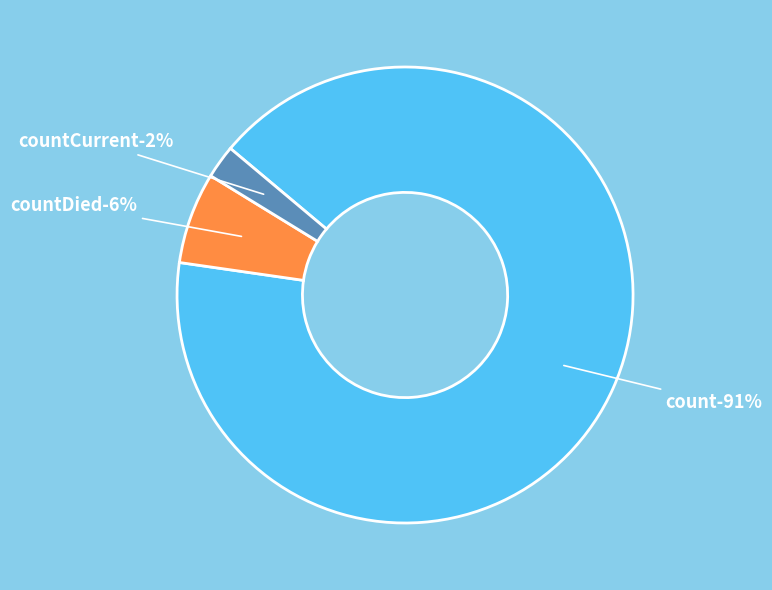

Approximately how many times larger is the value at count compared to countDied?

14.1